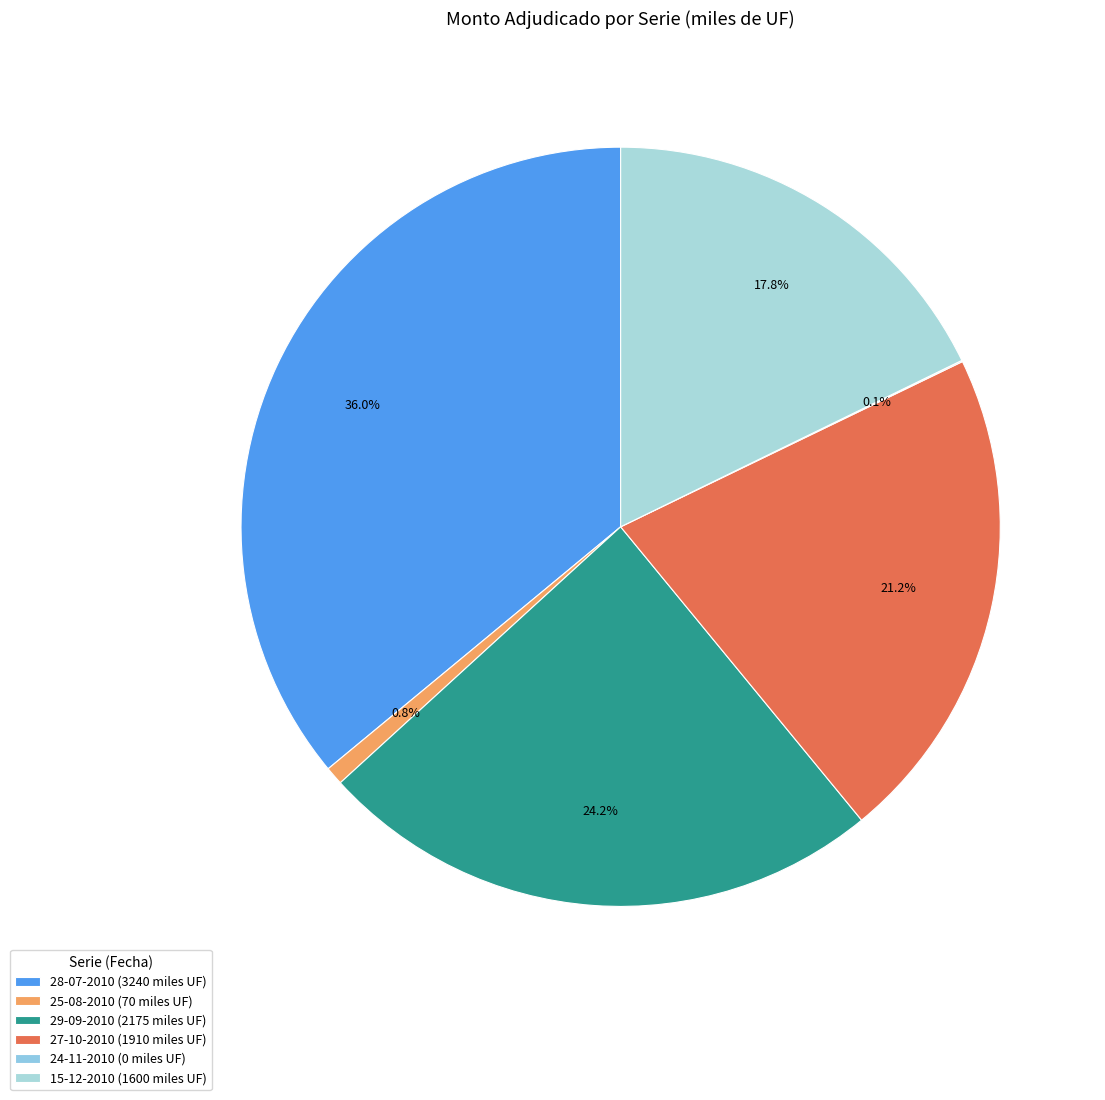

How many slices are in this pie chart?

6